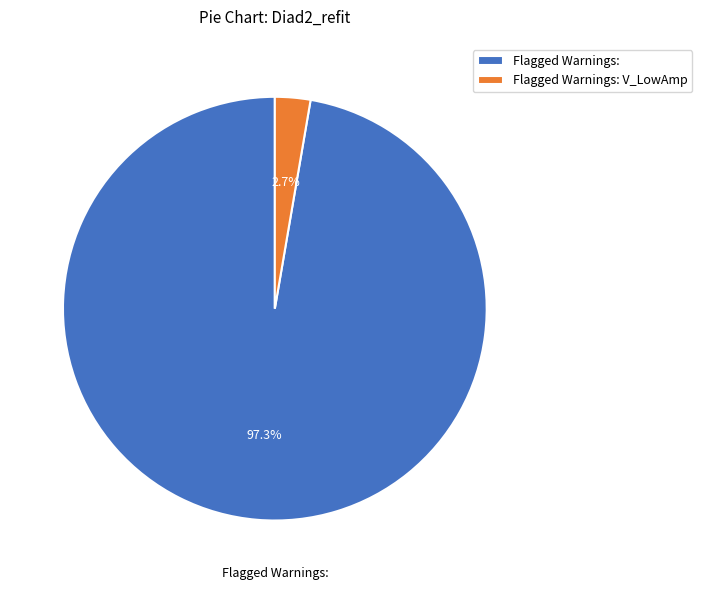

To the nearest percent, what percentage of the pie is Flagged Warnings: V_LowAmp?

3%